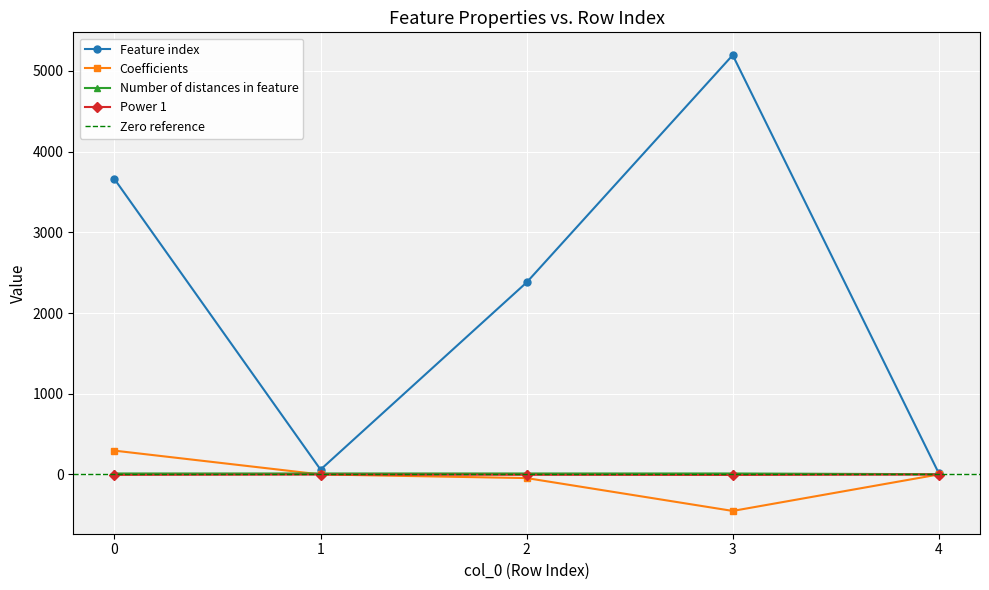

Reading right to left, transcribe all the data shown in this chart.

Feature index: 15.0	5195.0	2379.0	60.0	3659.0
Coefficients: -0.0	-452.0	-45.0	0.0	294.9
Number of distances in feature: 3.0	12.0	12.0	12.0	12.0
Power 1: -1.0	-6.0	-4.0	-1.0	-5.0